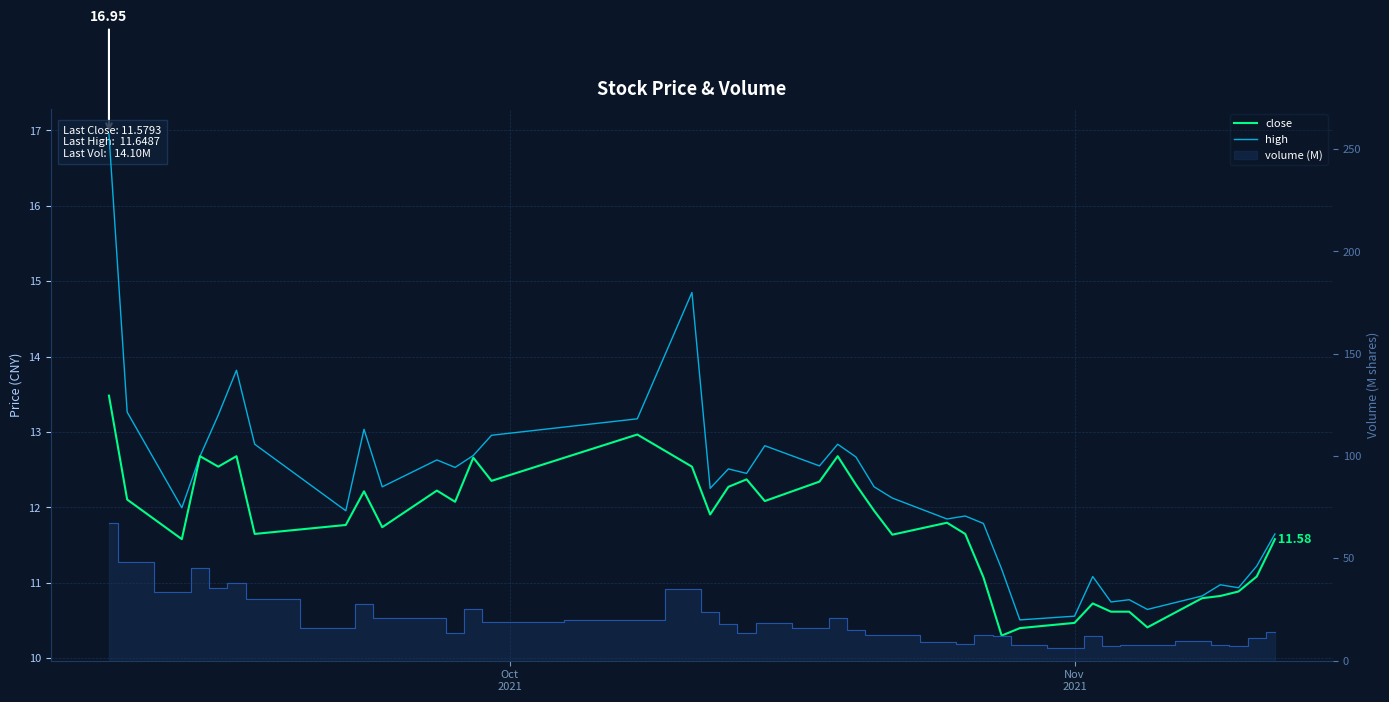

True or false: high has more than 0 points higher than both neighbors.

True